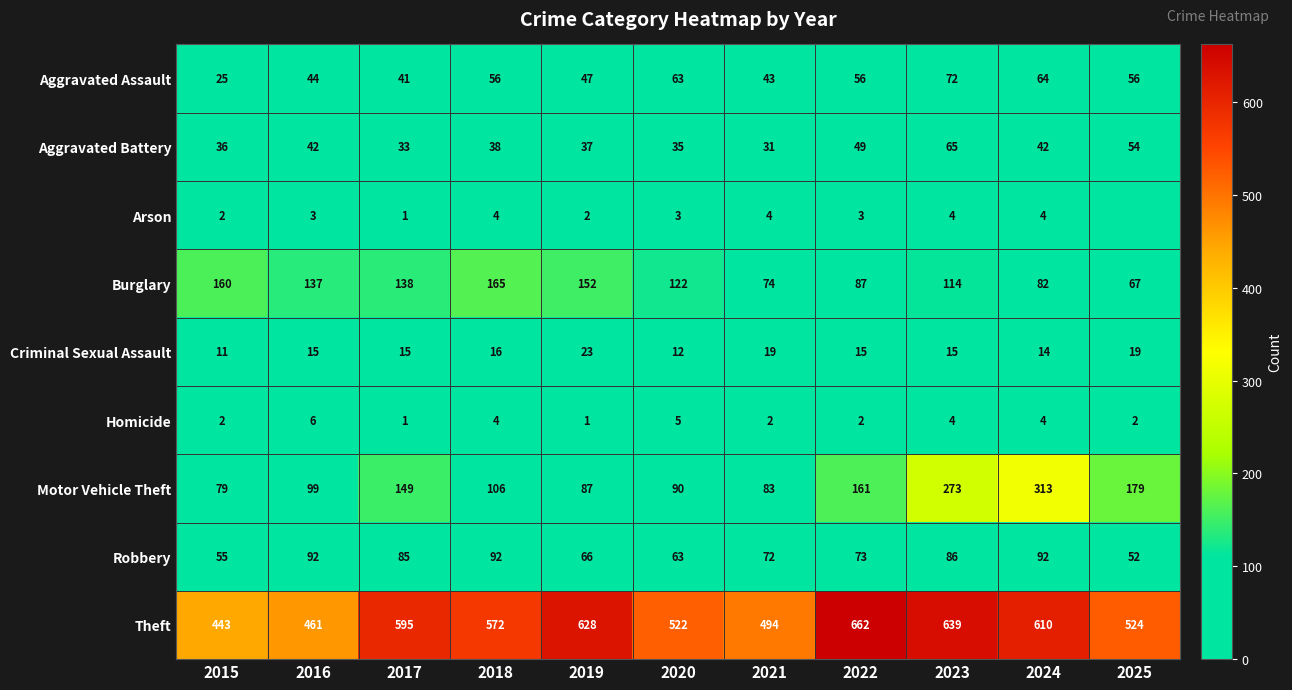

What is the maximum value for Burglary?

165